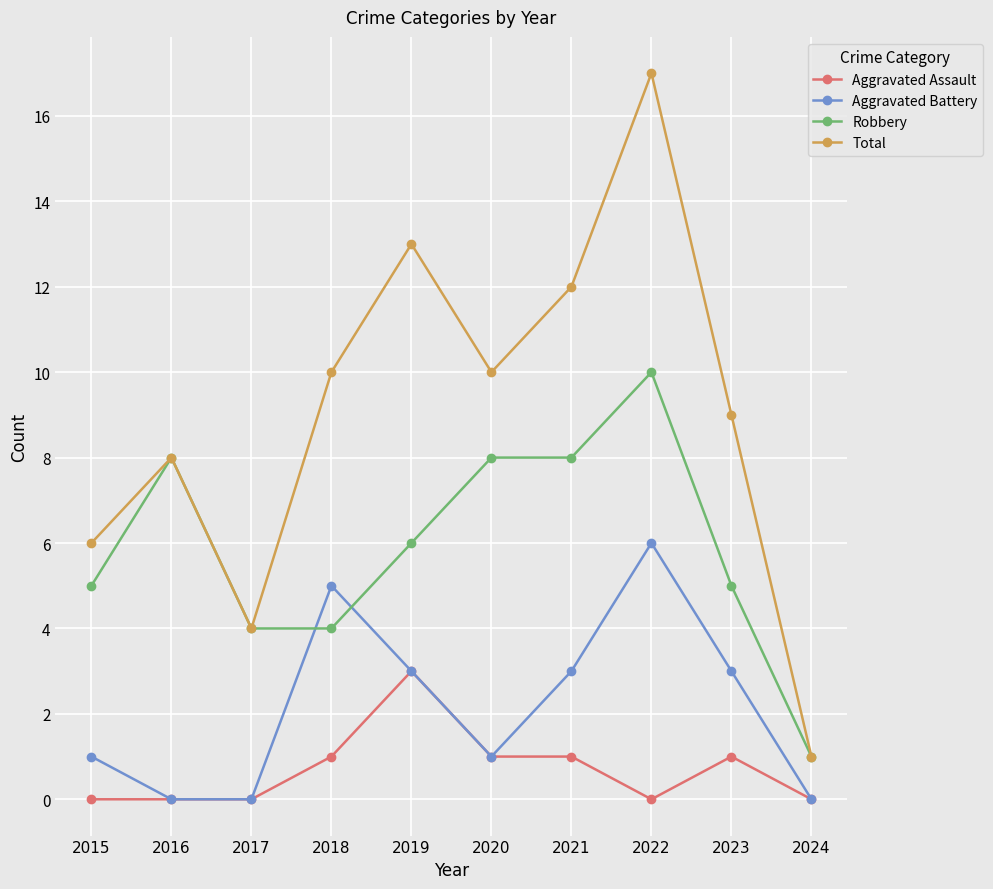

Rank the series at 2015 from highest to lowest value.

Total, Robbery, Aggravated Battery, Aggravated Assault